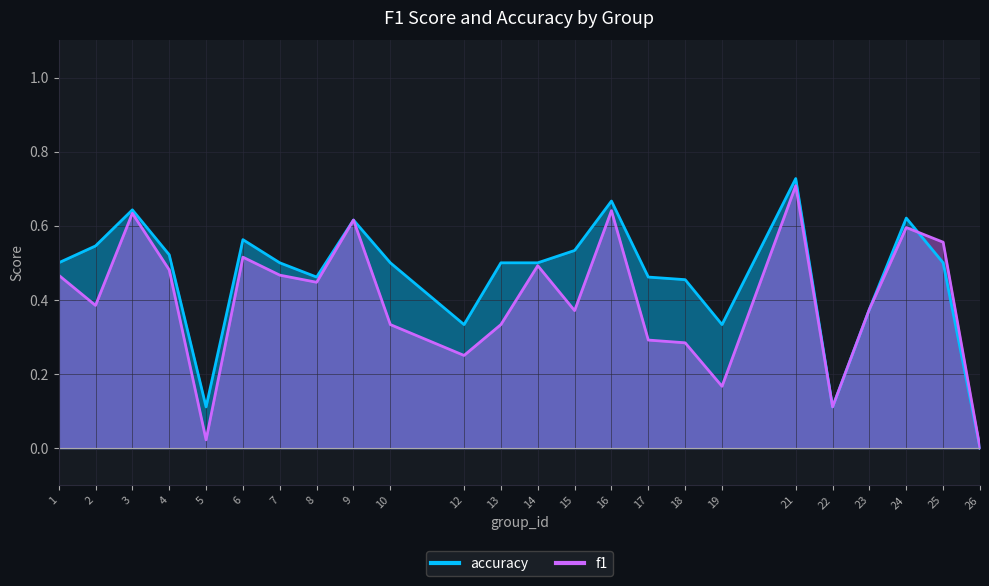

How many data points in f1 are above 0?

23